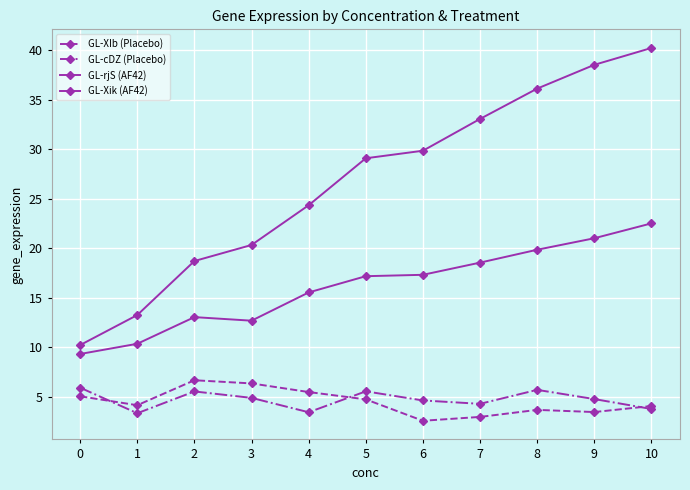

Where does the GL-rjS (AF42) series first go above 17?

5